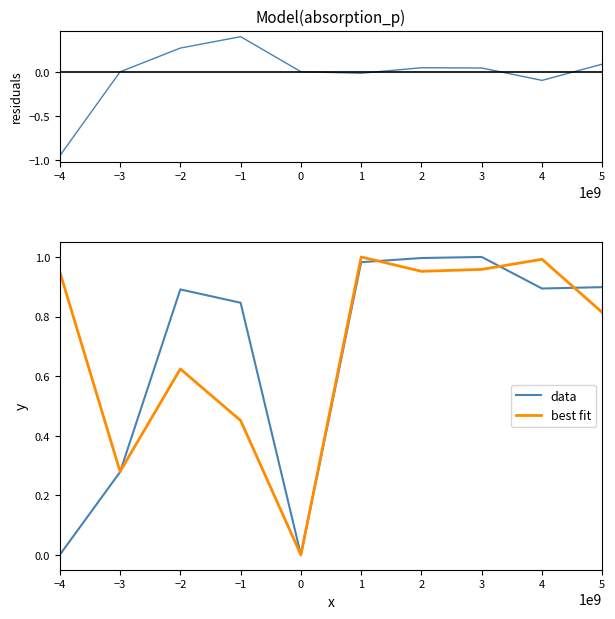

Which category has the highest value in the data series?

3